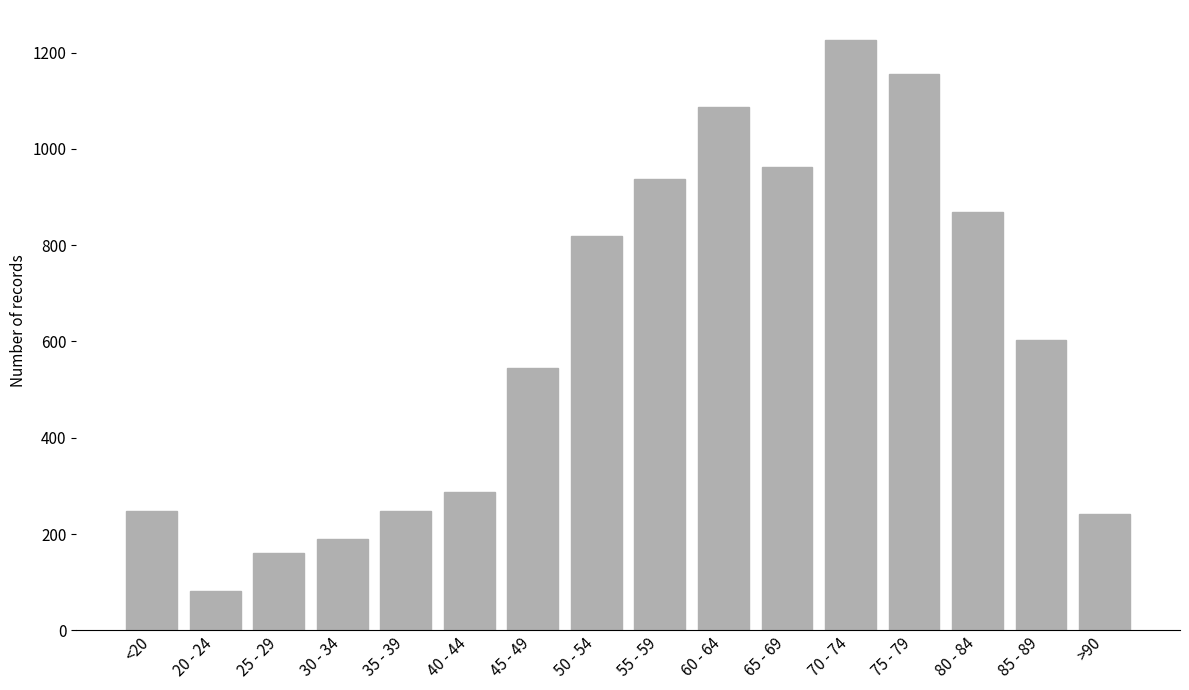

What is the greatest value displayed?

1227